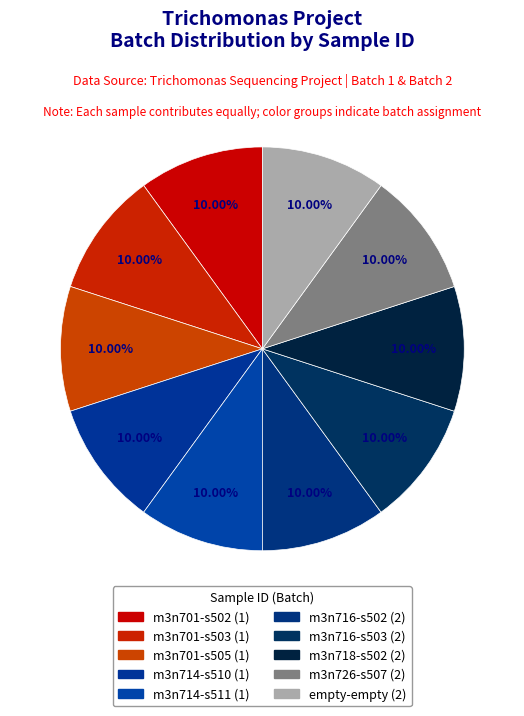

Combined, what portion of the pie is m3n714-s511 and m3n716-s503?

20.0%